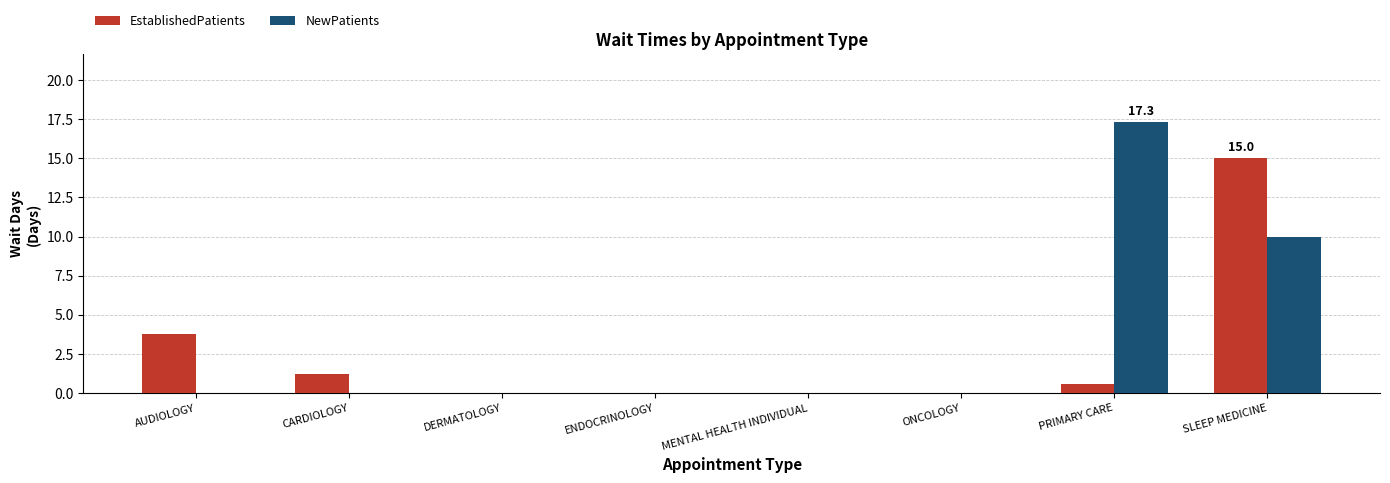

Is it true that NewPatients equals 6.2 at SLEEP MEDICINE?

False